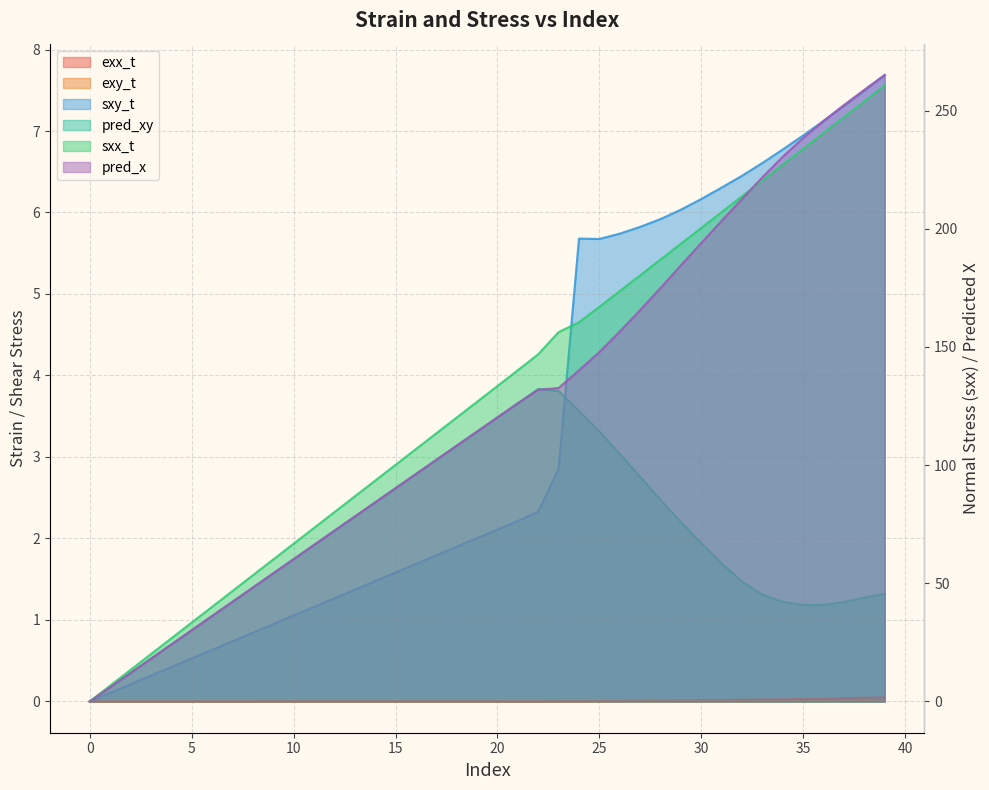

Reading right to left, list all the values displayed in this chart.

exx_t: 39=0.0	38=0.0	37=0.0	36=0.0	35=0.0	34=0.0	33=0.0	32=0.0	31=0.0	30=0.0	29=0.0	28=0.0	27=0.0	26=0.0	25=0.0	24=0.0	23=0.0	22=0.0	21=0.0	20=0.0	19=0.0	18=0.0	17=0.0	16=0.0	15=0.0	14=0.0	13=0.0	12=0.0	11=0.0	10=0.0	9=0.0	8=0.0	7=0.0	6=0.0	5=0.0	4=0.0	3=0.0	2=0.0	1=0.0	0=0.0
exy_t: 39=0.0	38=0.0	37=0.0	36=0.0	35=0.0	34=0.0	33=0.0	32=0.0	31=0.0	30=0.0	29=0.0	28=0.0	27=0.0	26=0.0	25=0.0	24=0.0	23=0.0	22=0.0	21=0.0	20=0.0	19=0.0	18=0.0	17=0.0	16=0.0	15=0.0	14=0.0	13=0.0	12=0.0	11=0.0	10=0.0	9=0.0	8=0.0	7=0.0	6=0.0	5=0.0	4=0.0	3=0.0	2=0.0	1=0.0	0=0.0
sxx_t: 39=260.7	38=254.0	37=247.3	36=240.6	35=233.9	34=227.2	33=220.5	32=213.8	31=207.1	30=200.4	29=193.7	28=187.0	27=180.3	26=173.7	25=167.0	24=160.5	23=156.3	22=146.9	21=140.2	20=133.5	19=126.8	18=120.1	17=113.5	16=106.8	15=100.1	14=93.4	13=86.8	12=80.1	11=73.4	10=66.7	9=60.1	8=53.4	7=46.7	6=40.0	5=33.4	4=26.7	3=20.0	2=13.3	1=6.7	0=0.0
sxy_t: 39=7.7	38=7.5	37=7.3	36=7.1	35=6.9	34=6.8	33=6.6	32=6.5	31=6.3	30=6.2	29=6.0	28=5.9	27=5.8	26=5.7	25=5.7	24=5.7	23=2.9	22=2.3	21=2.2	20=2.1	19=2.0	18=1.9	17=1.8	16=1.7	15=1.6	14=1.5	13=1.4	12=1.3	11=1.2	10=1.1	9=0.9	8=0.8	7=0.7	6=0.6	5=0.5	4=0.4	3=0.3	2=0.2	1=0.1	0=0.0
pred_x: 39=265.1	38=258.9	37=252.4	36=245.6	35=238.4	34=230.6	33=221.9	32=212.6	31=203.4	30=194.0	29=184.5	28=175.0	27=165.6	26=156.5	25=147.9	24=140.1	23=132.6	22=131.9	21=126.2	20=120.3	19=114.3	18=108.3	17=102.3	16=96.3	15=90.3	14=84.3	13=78.3	12=72.3	11=66.3	10=60.3	9=54.2	8=48.2	7=42.2	6=36.2	5=30.2	4=24.1	3=18.1	2=12.1	1=6.0	0=0.0
pred_xy: 39=1.3	38=1.3	37=1.2	36=1.2	35=1.2	34=1.2	33=1.3	32=1.5	31=1.7	30=1.9	29=2.2	28=2.5	27=2.8	26=3.0	25=3.3	24=3.6	23=3.8	22=3.8	21=3.7	20=3.5	19=3.3	18=3.1	17=3.0	16=2.8	15=2.6	14=2.4	13=2.3	12=2.1	11=1.9	10=1.7	9=1.6	8=1.4	7=1.2	6=1.0	5=0.9	4=0.7	3=0.5	2=0.3	1=0.2	0=0.0